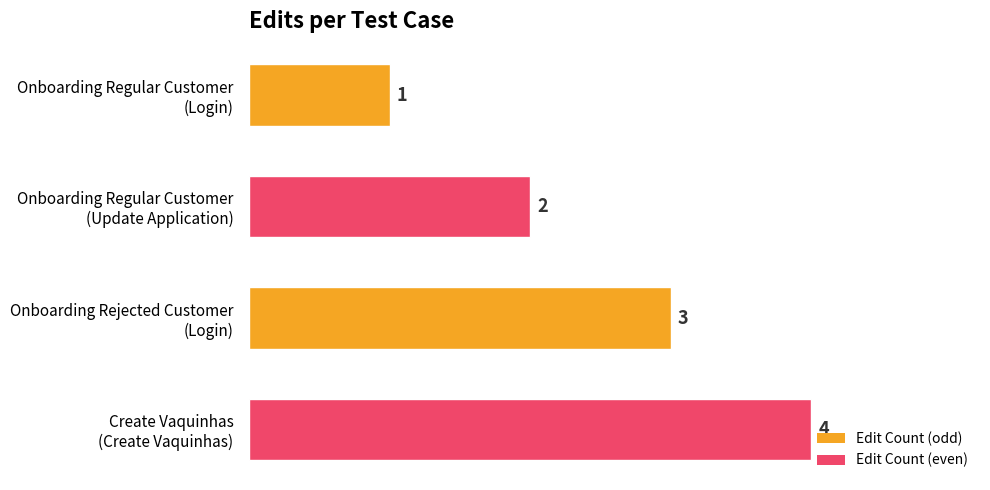

What is the sum of all values?

10